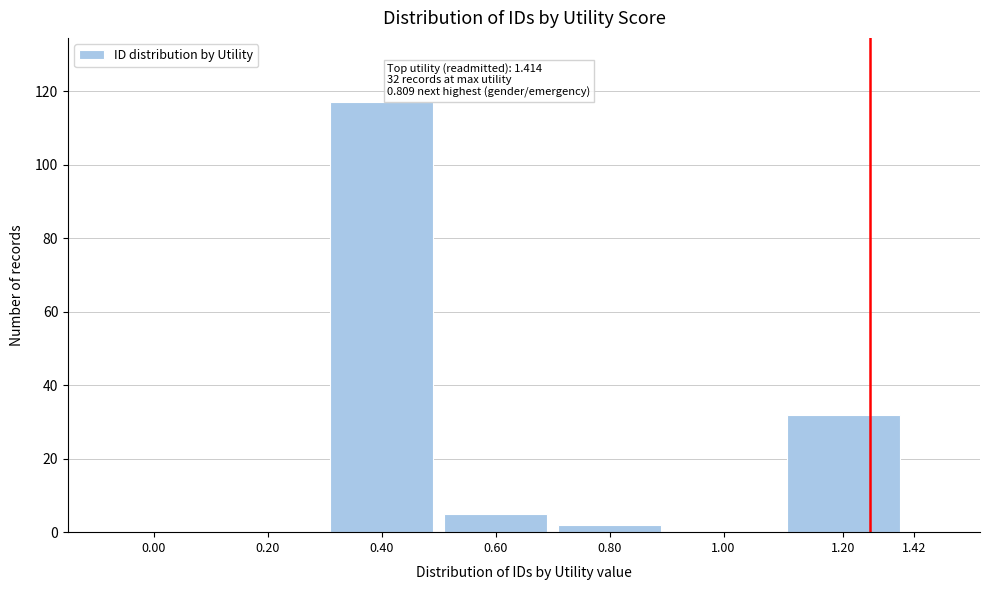

Reading right to left, extract all data points from this chart.

1.42=0	1.20=32	1.00=0	0.80=2	0.60=5	0.40=117	0.20=0	0.00=0